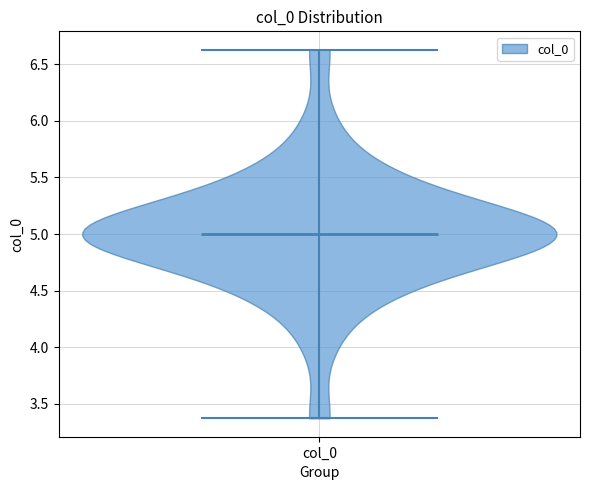

What is the lowest point the violin for col_0 reaches on the y-axis? The values are not printed on the chart, so give them approximately, as read against the axis.

3.35